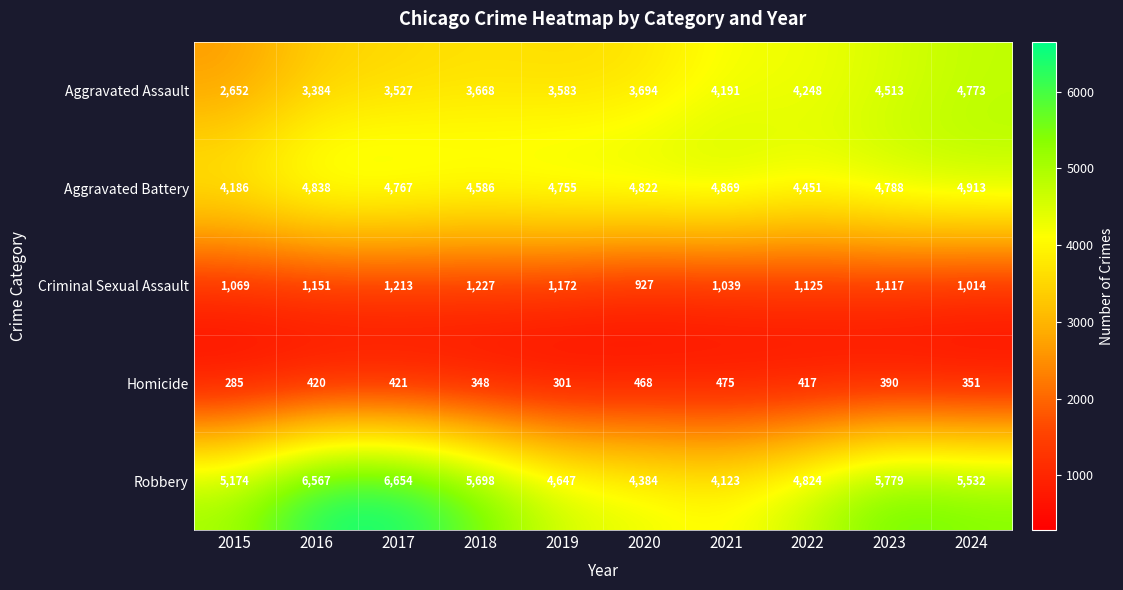

Which series has the largest range (max minus min)?

Robbery